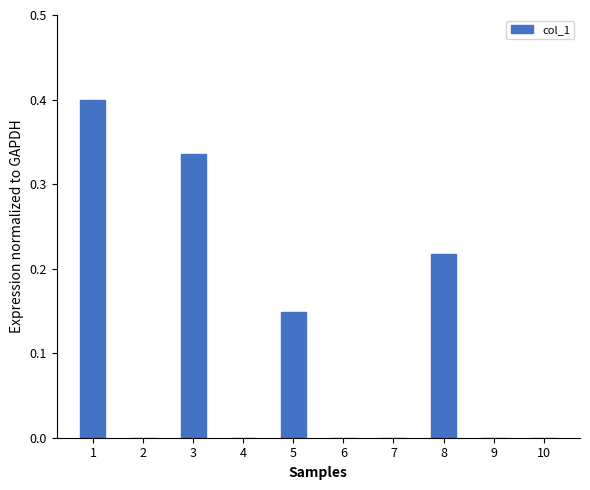

What is the greatest value displayed?

0.4